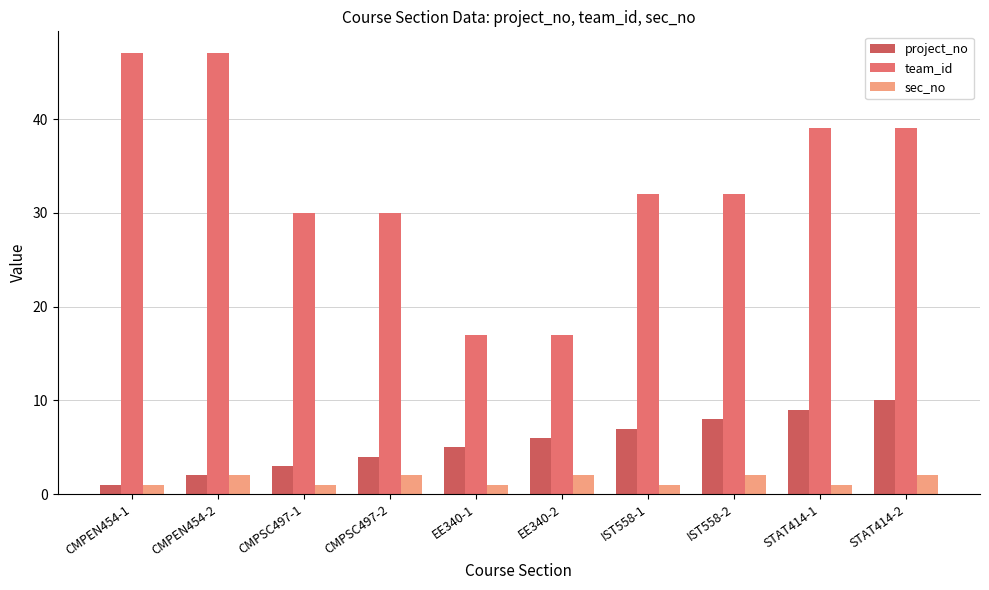

How many bars are there in total?

30